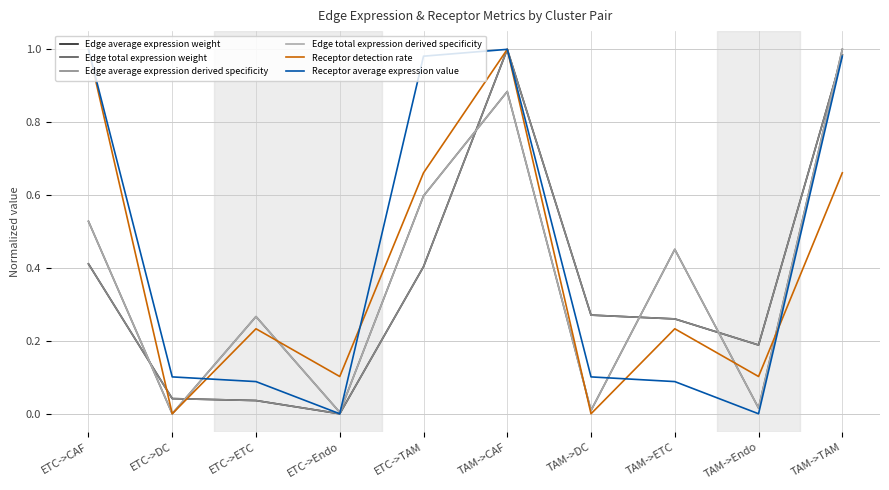

True or false: Receptor average expression value and Receptor detection rate intersect in this chart.

True